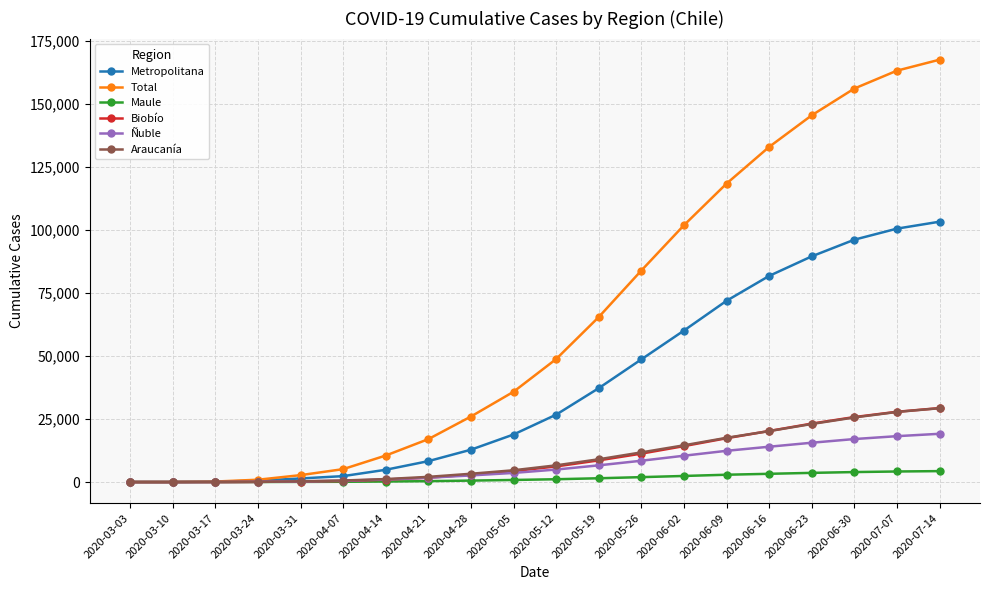

What are all the series names shown in the legend?

Metropolitana, Total, Maule, Biobío, Ñuble, Araucanía